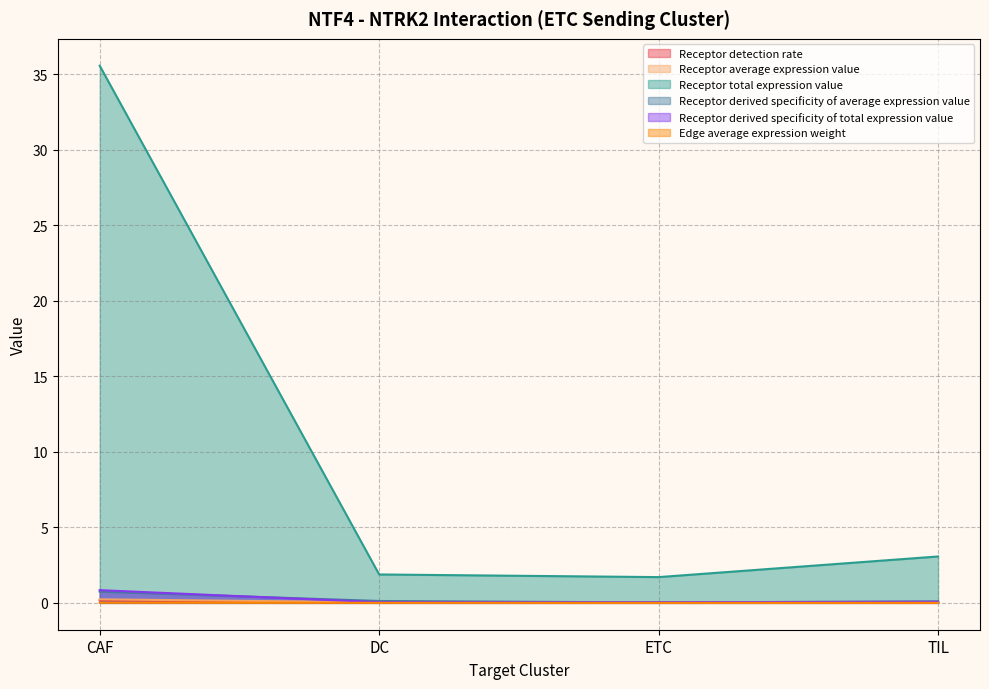

At 12, list the series in order from smallest to largest.

Edge average expression weight, Receptor detection rate, Receptor average expression value, Receptor derived specificity of average expression value, Receptor derived specificity of total expression value, Receptor total expression value